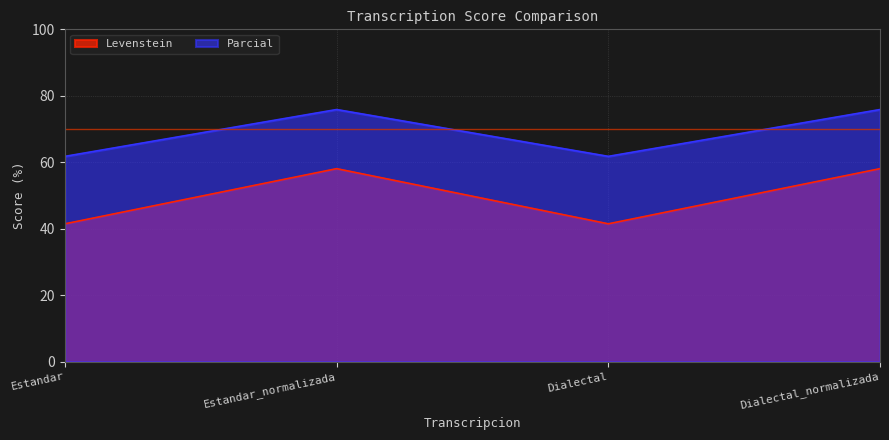

At how many categories does at least one series exceed 57?

4